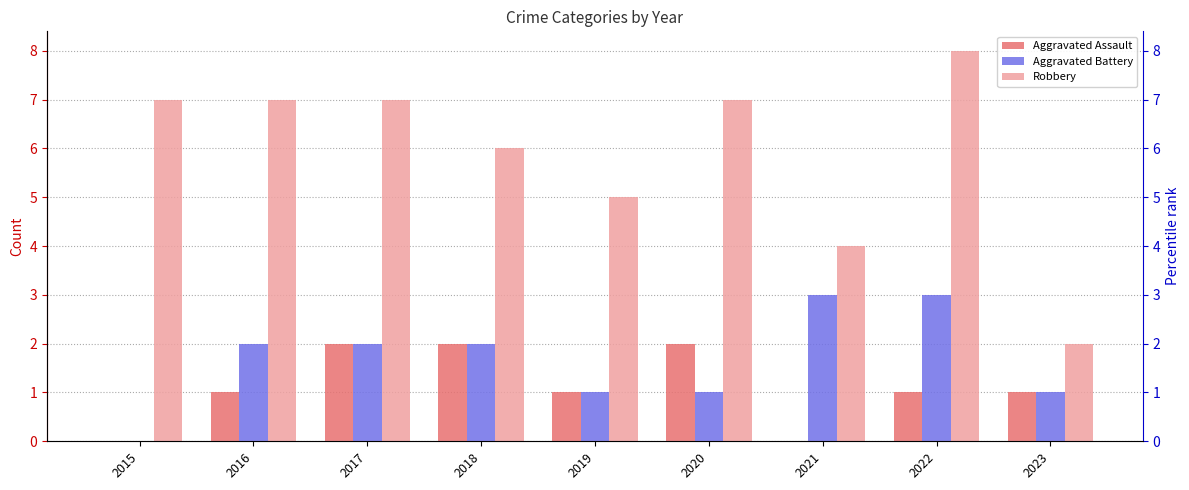

True or false: Robbery has a value of 3 at 2019.

False